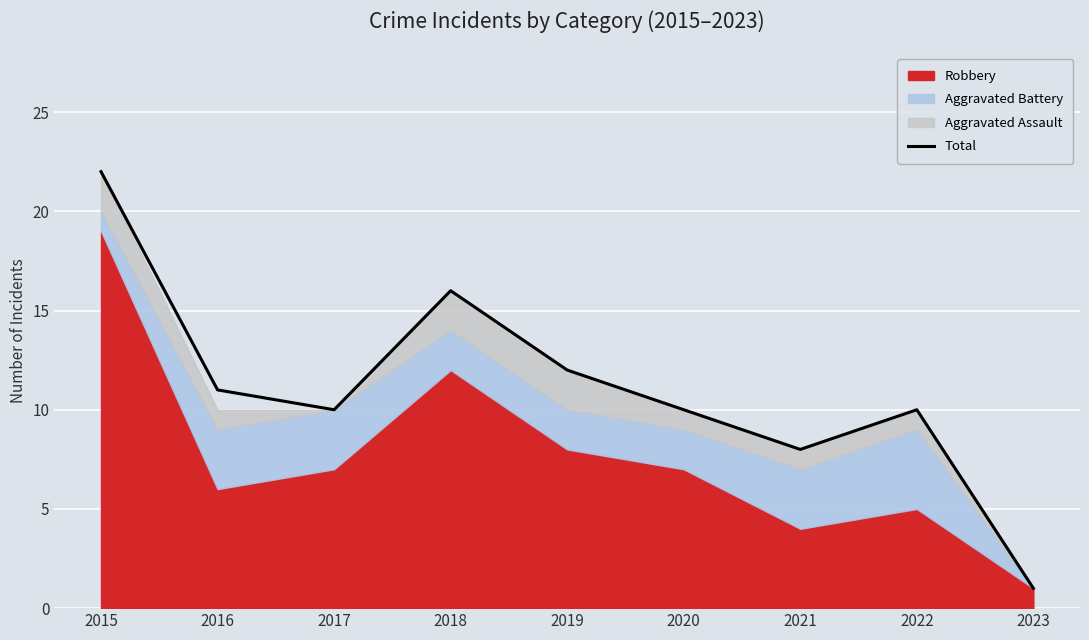

What is the difference between the maximum and second lowest values?

14